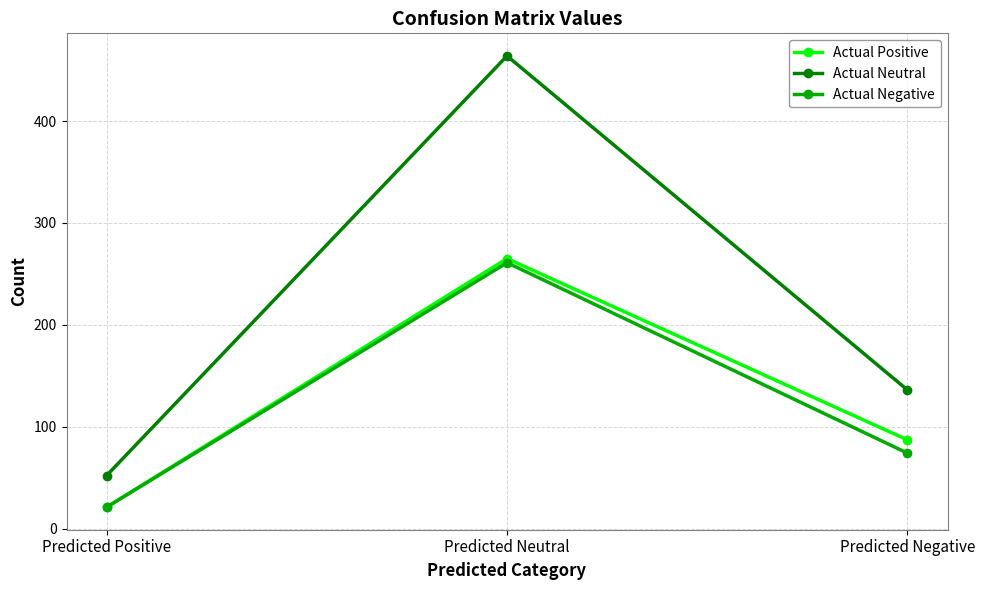

Which series has the widest spread of values?

Actual Neutral